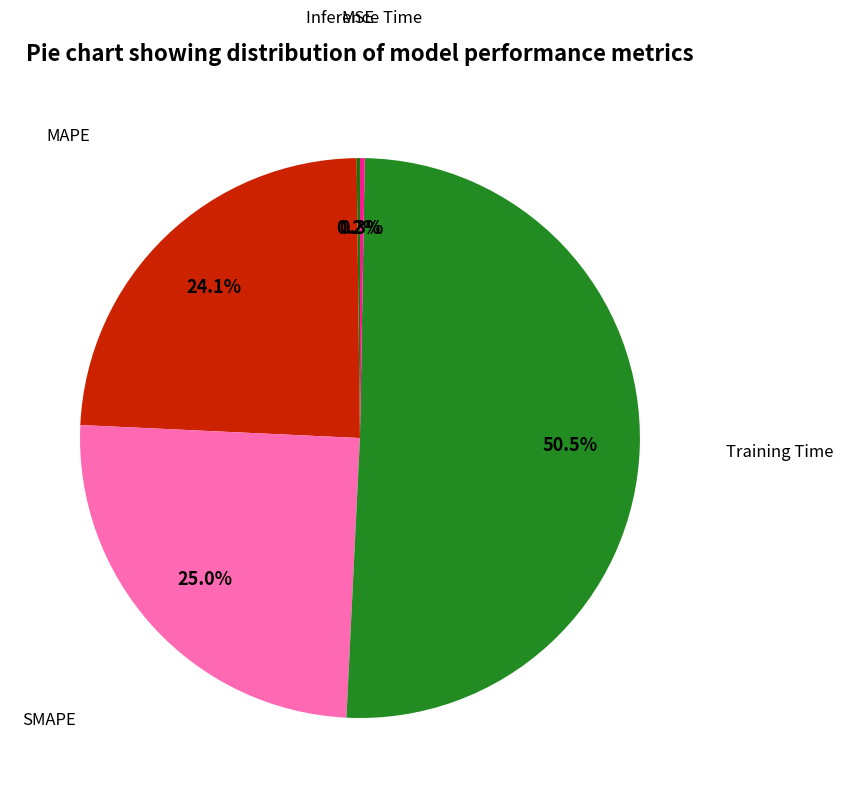

Is the sum of MAPE and Training Time greater than half?

Yes